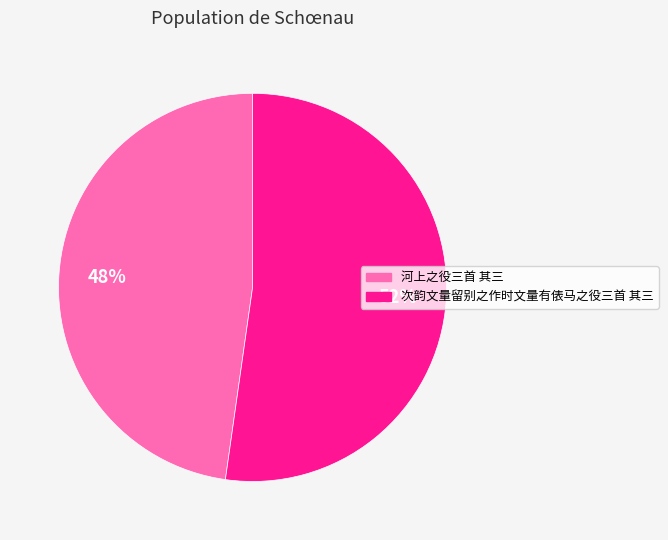

To the nearest percent, what is the average slice percentage?

50%